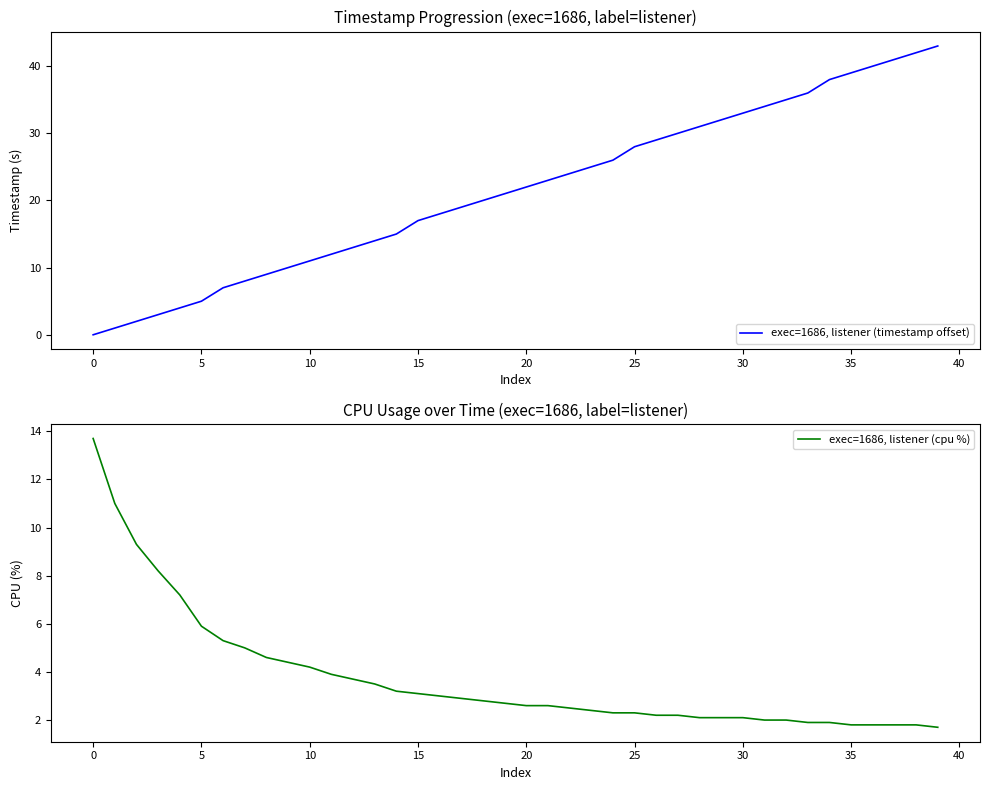

Does the chart display data point markers on the line(s)?

No